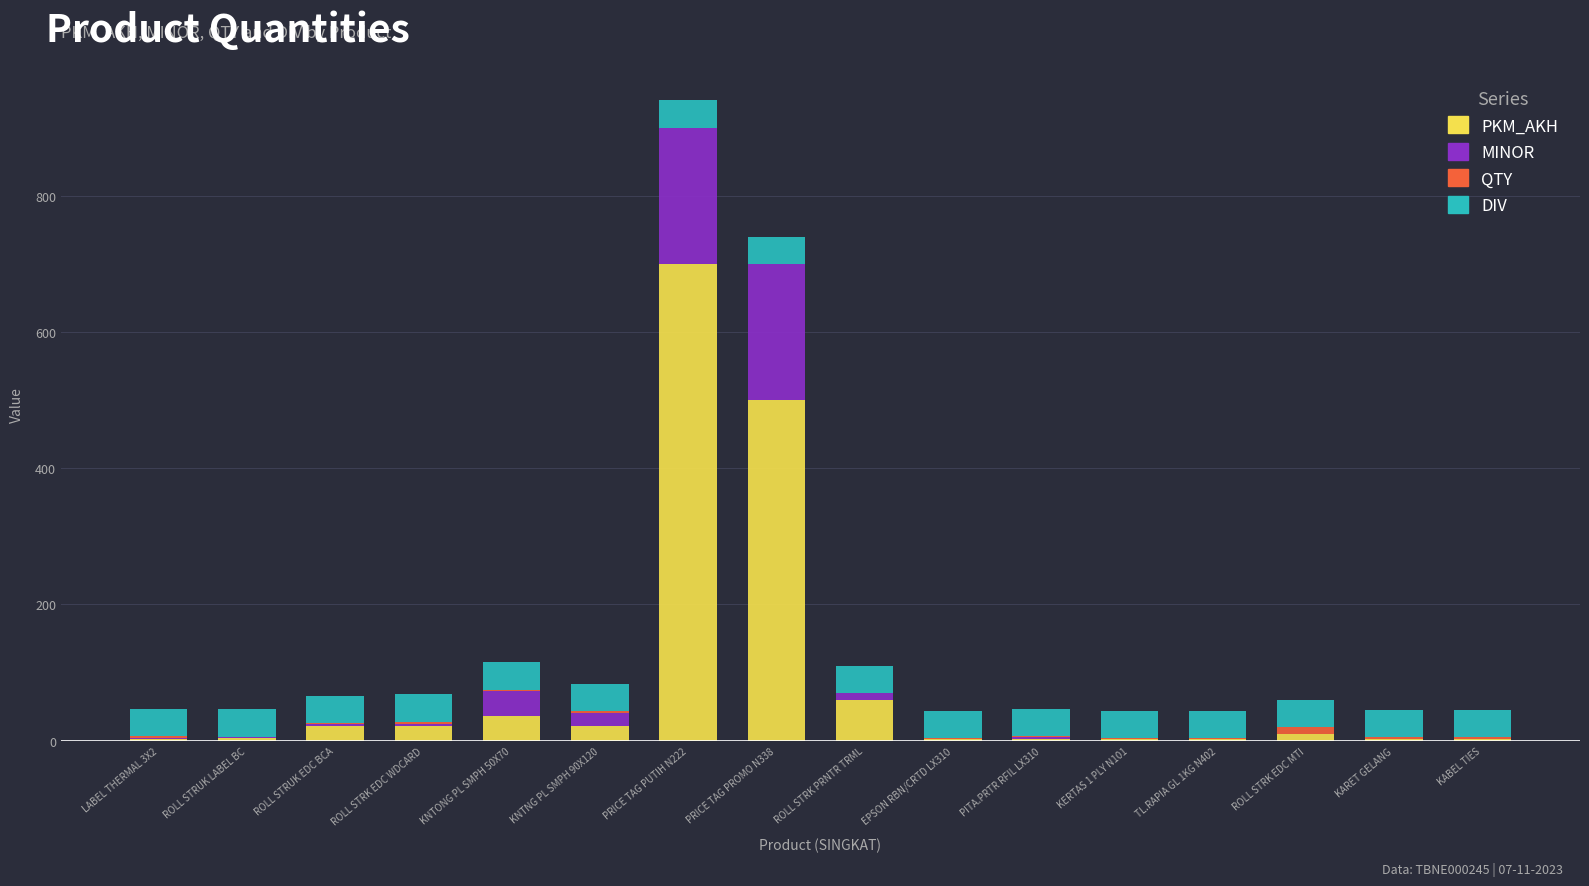

Are the bars grouped side by side (vs. stacked)?

No